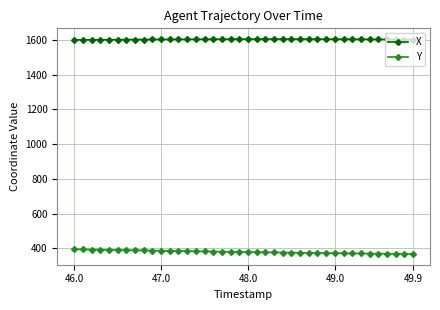

True or false: Y and X cross at least once.

False